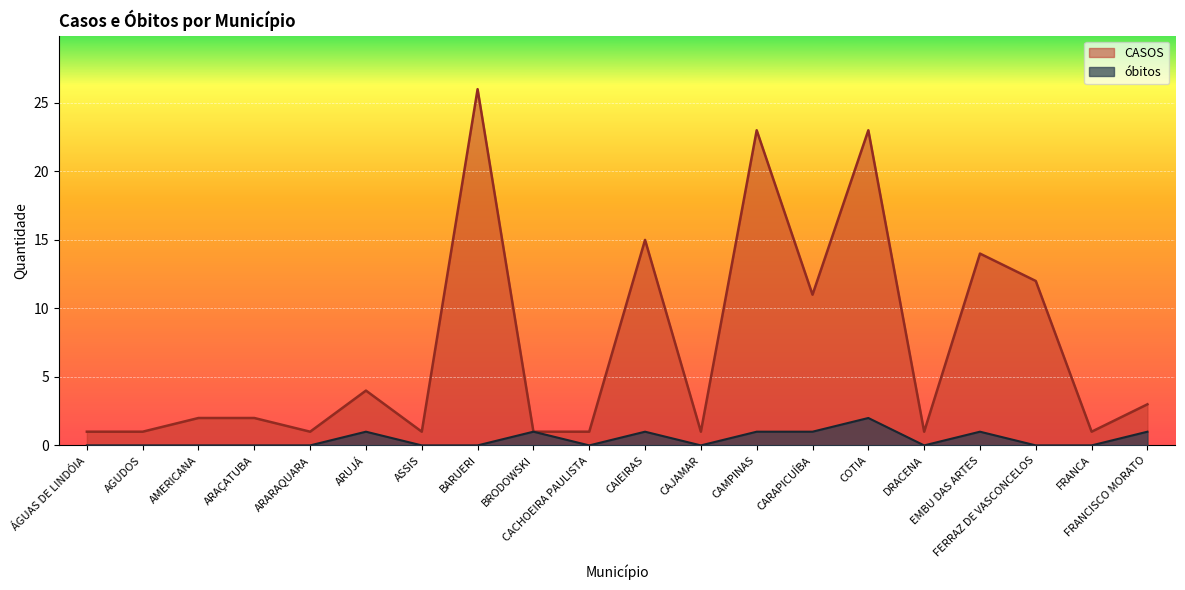

What is the minimum value for CASOS?

1